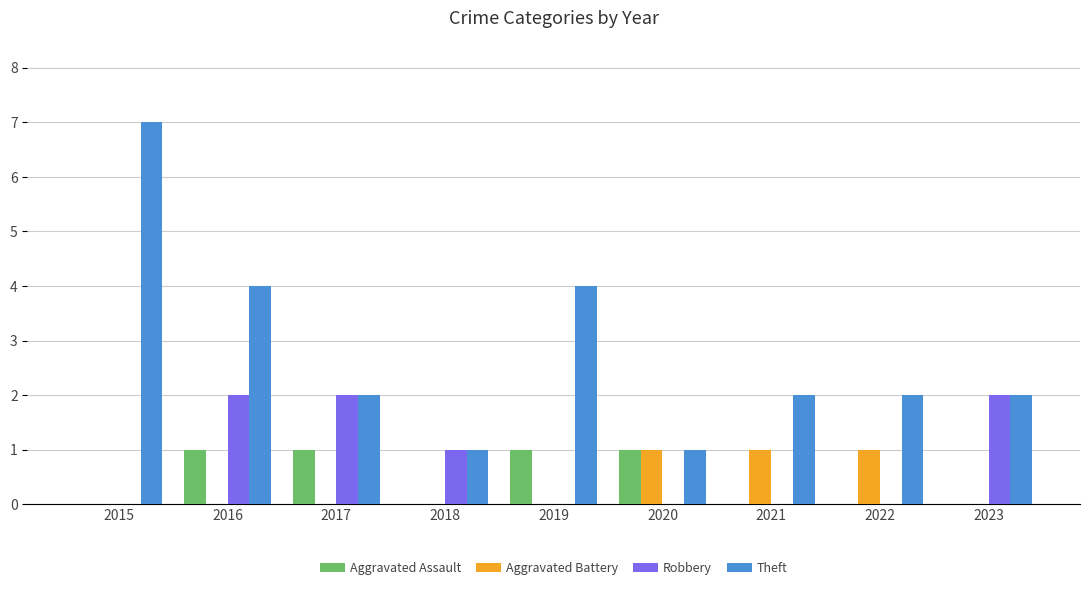

Reading left to right, extract all data points from this chart.

Aggravated Assault: 0	1	1	0	1	1	0	0	0
Aggravated Battery: 0	0	0	0	0	1	1	1	0
Robbery: 0	2	2	1	0	0	0	0	2
Theft: 7	4	2	1	4	1	2	2	2